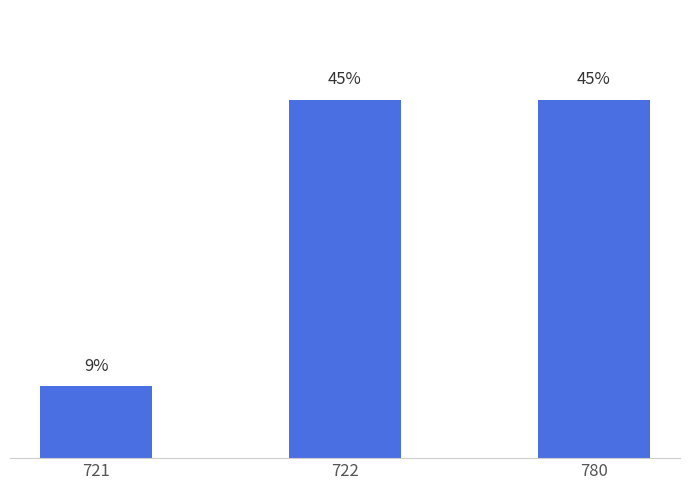

Are the bars horizontal?

No